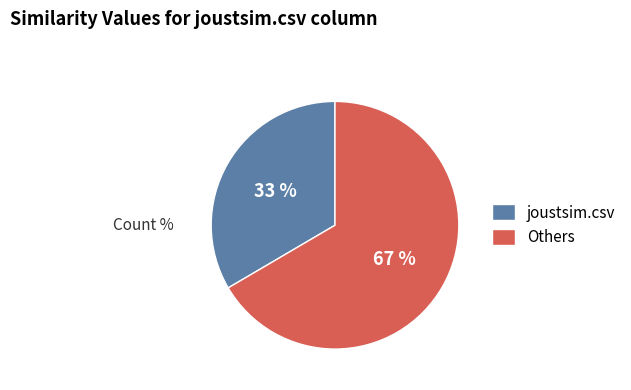

To the nearest percent, what is the combined percentage of joustsim.csv and Others?

100%